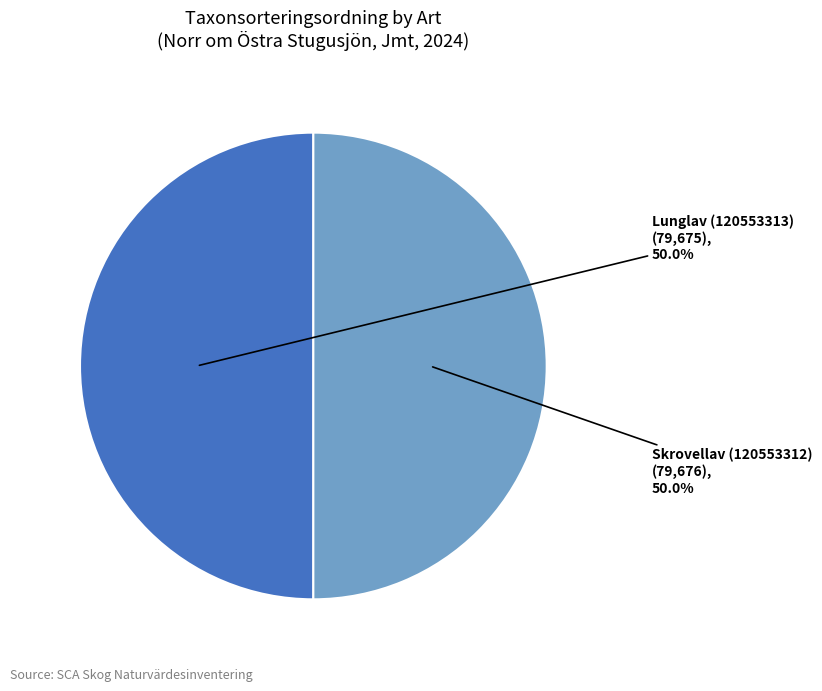

How many segments does this pie chart have?

2